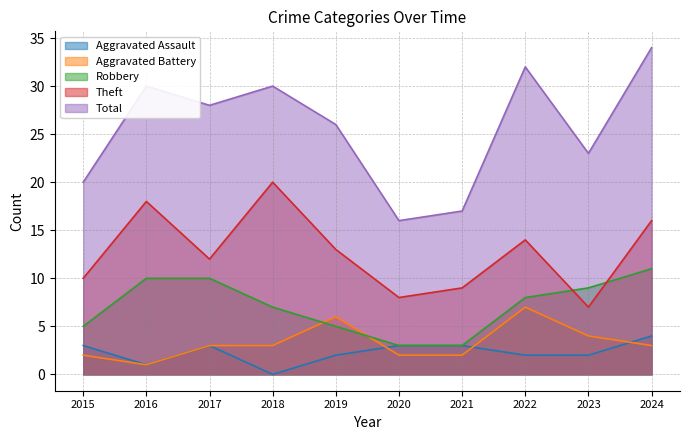

Does the chart display data point markers on the line(s)?

No